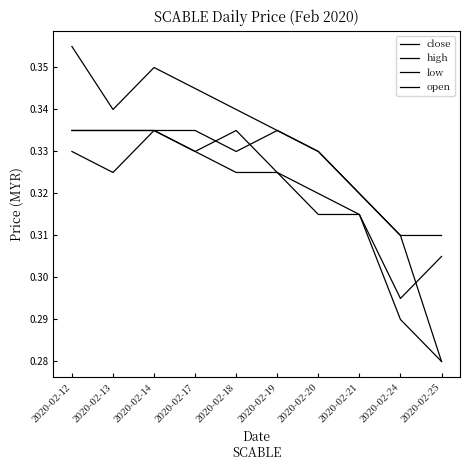

Does the chart display data point markers on the line(s)?

No